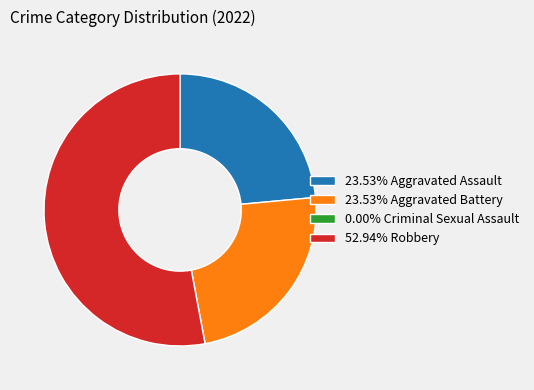

What is the ratio of the value at 23.53% Aggravated Battery to the value at 23.53% Aggravated Assault?

1.0